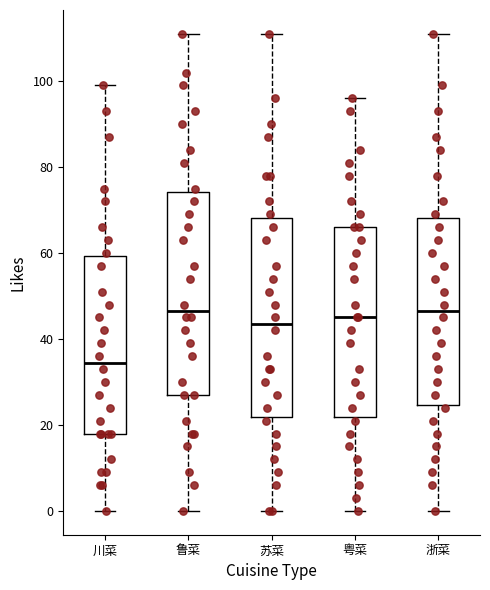

Where does the lower whisker of the box for 川菜 end on the y-axis? The values are not printed on the chart, so give them approximately, as read against the axis.

0